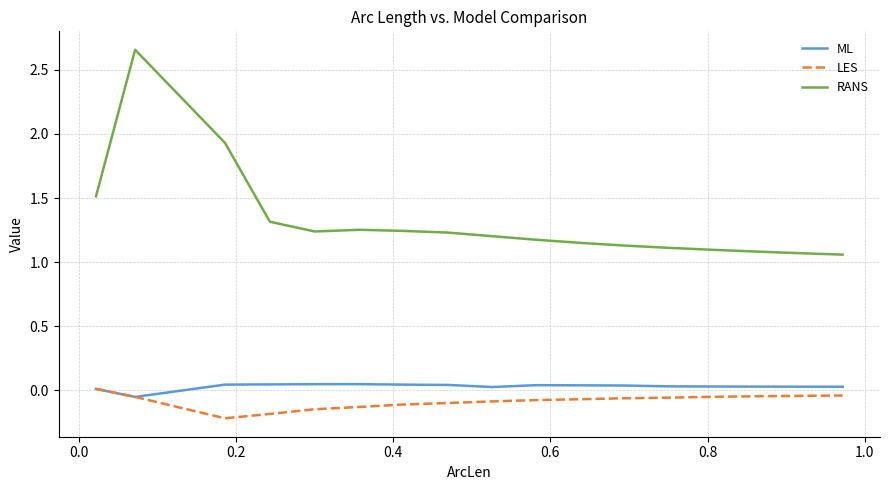

Which series has the widest spread of values?

RANS